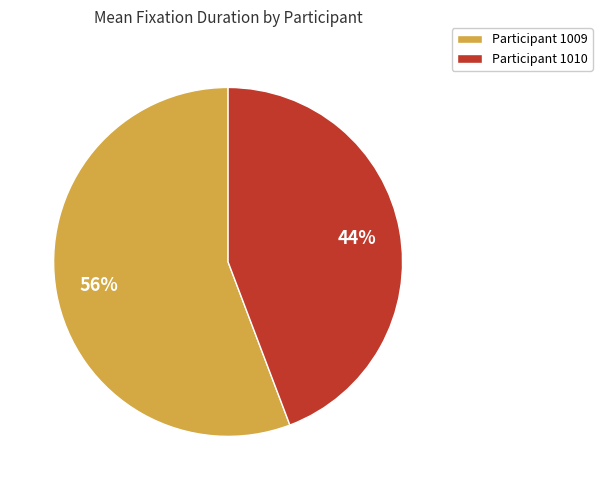

Which has a higher value, Participant 1010 or Participant 1009?

Participant 1009